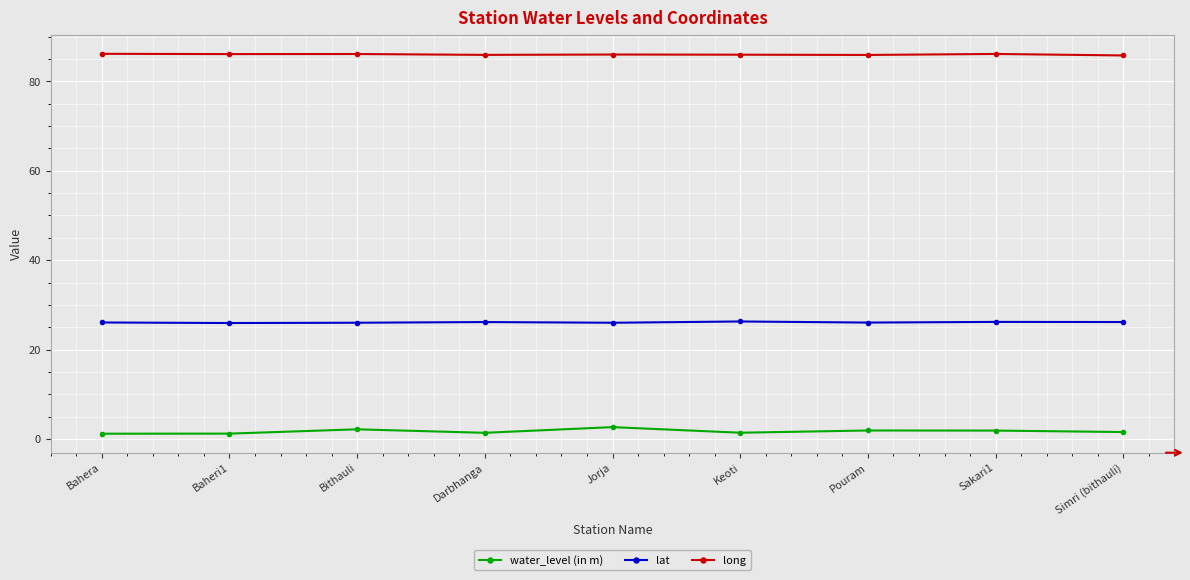

What is the sum of the lat values at Pouram and Keoti?

52.3